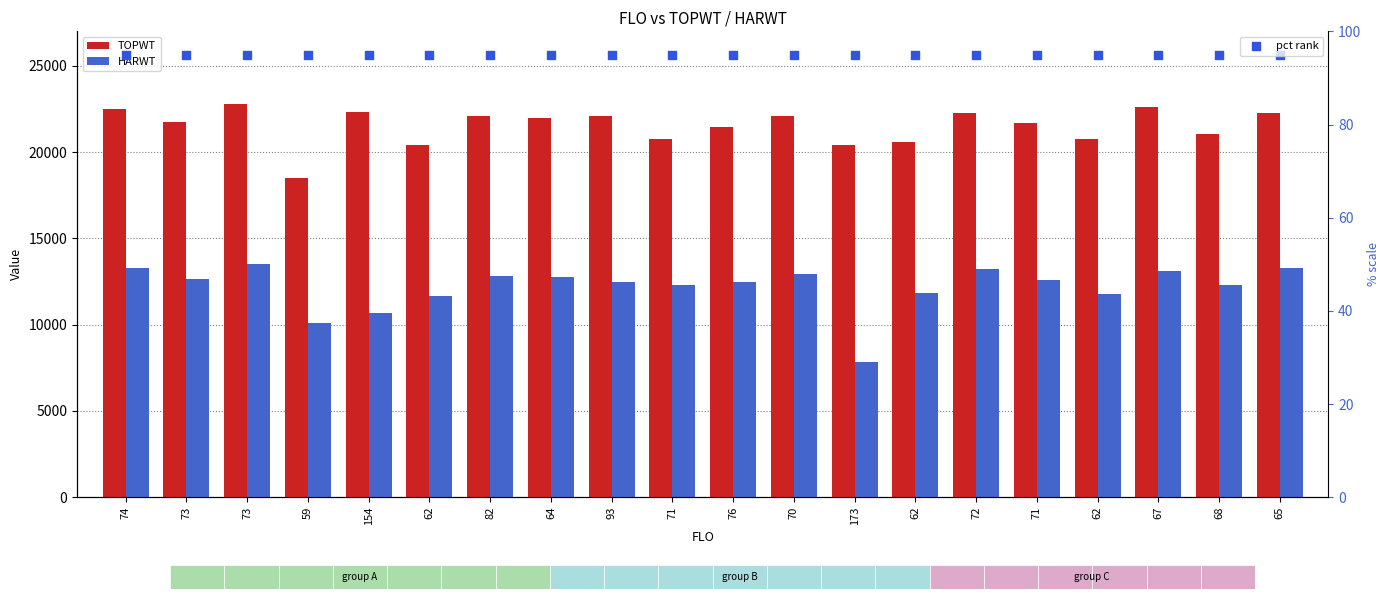

Which series has the largest Y range (max minus min)?

HARWT